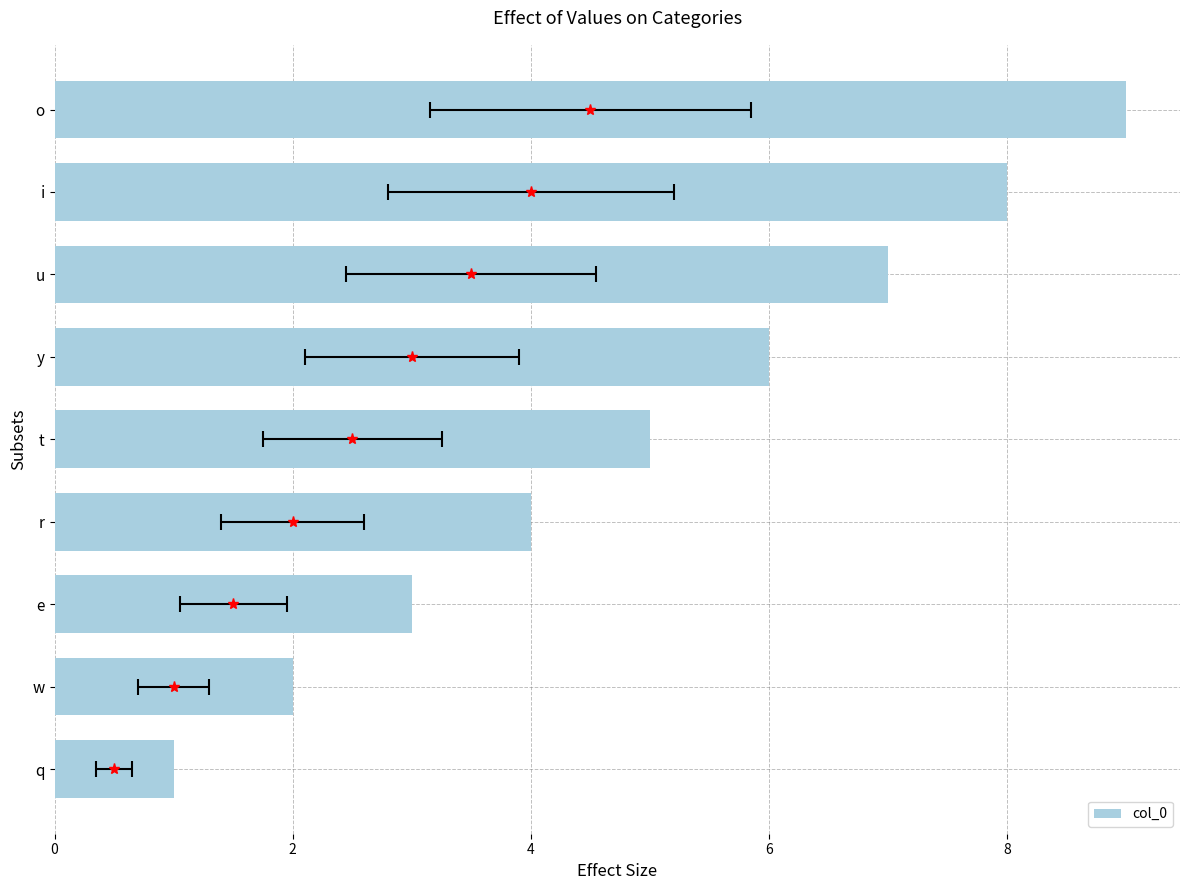

Reading left to right, extract all data points from this chart.

1	2	3	4	5	6	7	8	9